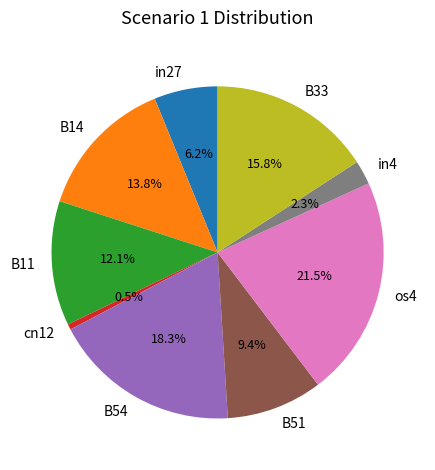

True or false: B11 accounts for 27% of the total.

False